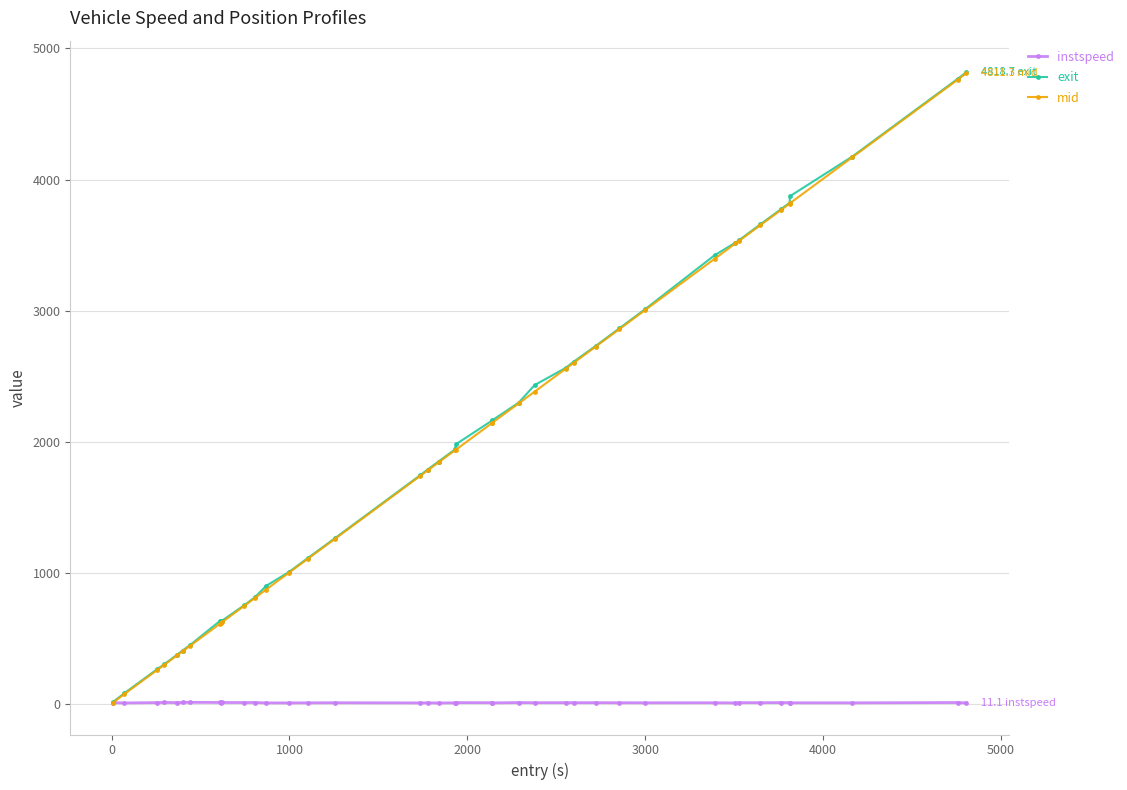

What is the greatest value displayed?

4818.7